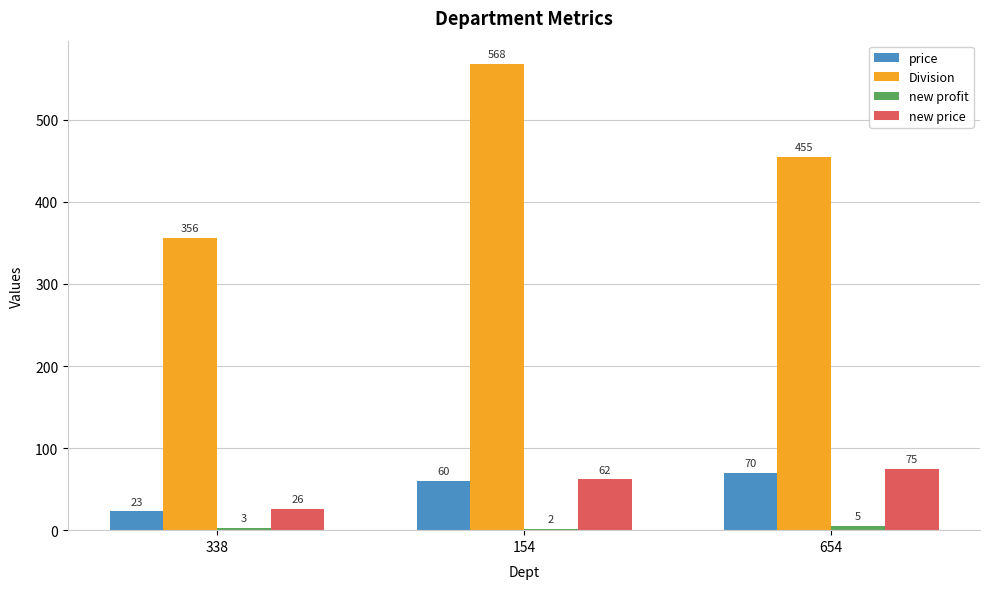

How many bars are there in each group?

4